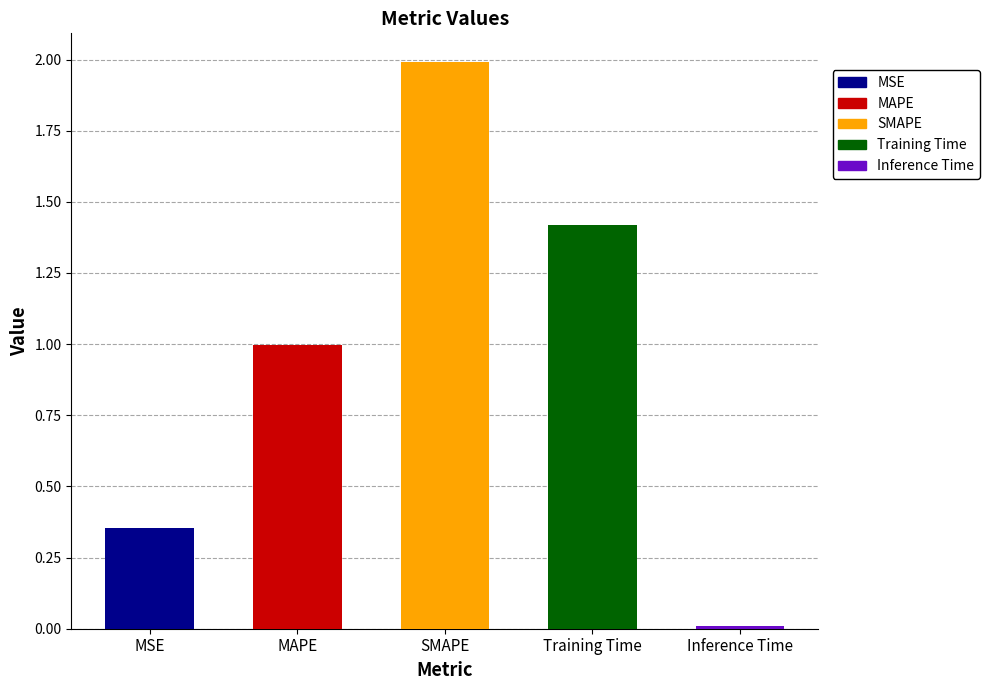

What is the greatest value displayed?

2.0